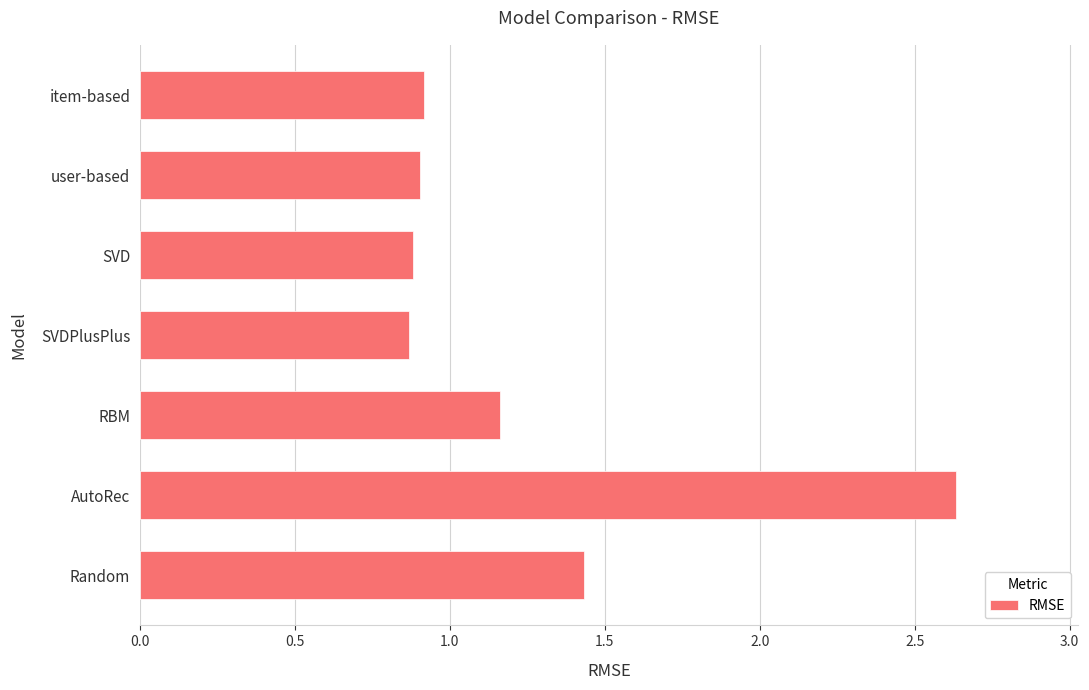

How many categories are shown in the chart?

7